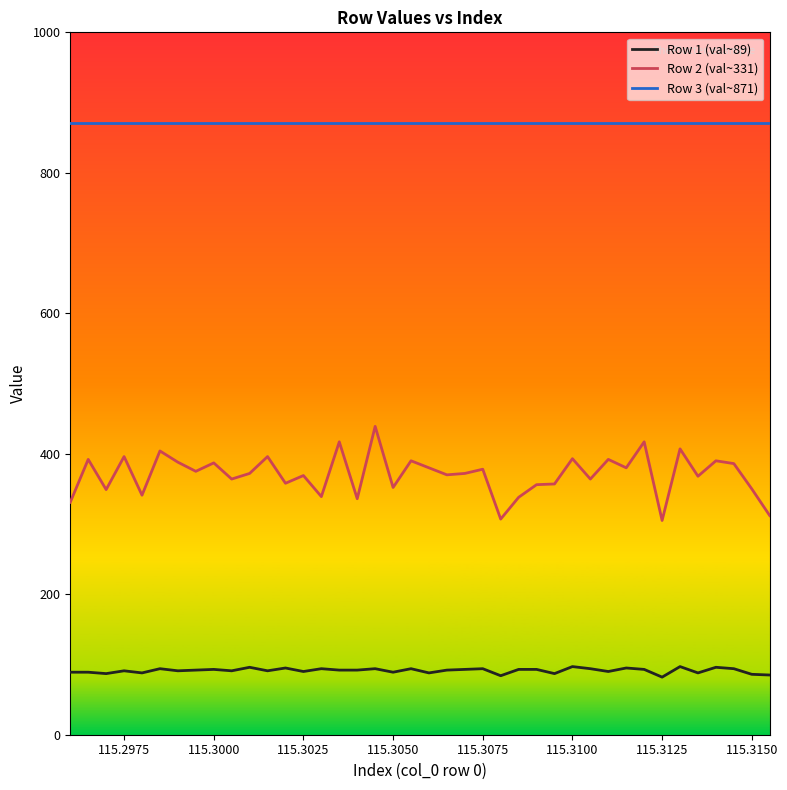

True or false: Row 2 (val~331) and Row 3 (val~871) intersect in this chart.

False